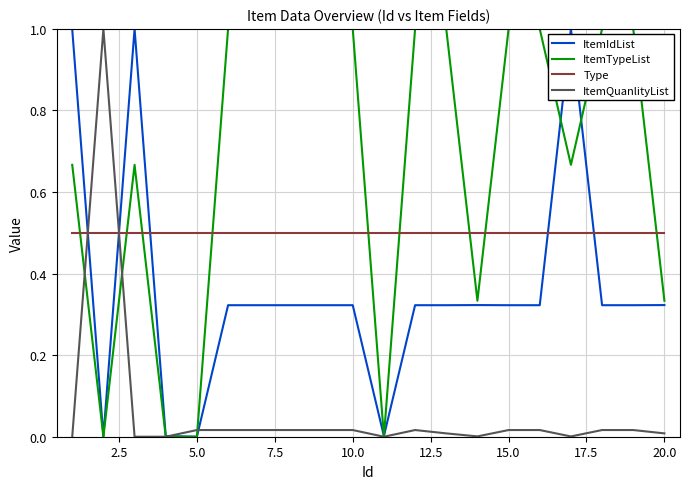

List the series in order of their overall mean, highest first.

ItemTypeList, Type, ItemIdList, ItemQuanlityList